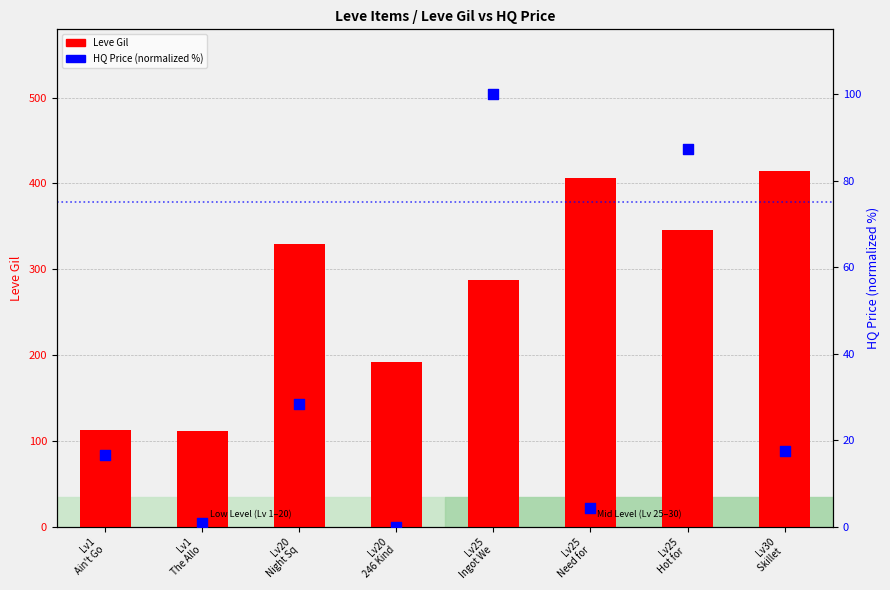

At how many categories does at least one series exceed 258?

5